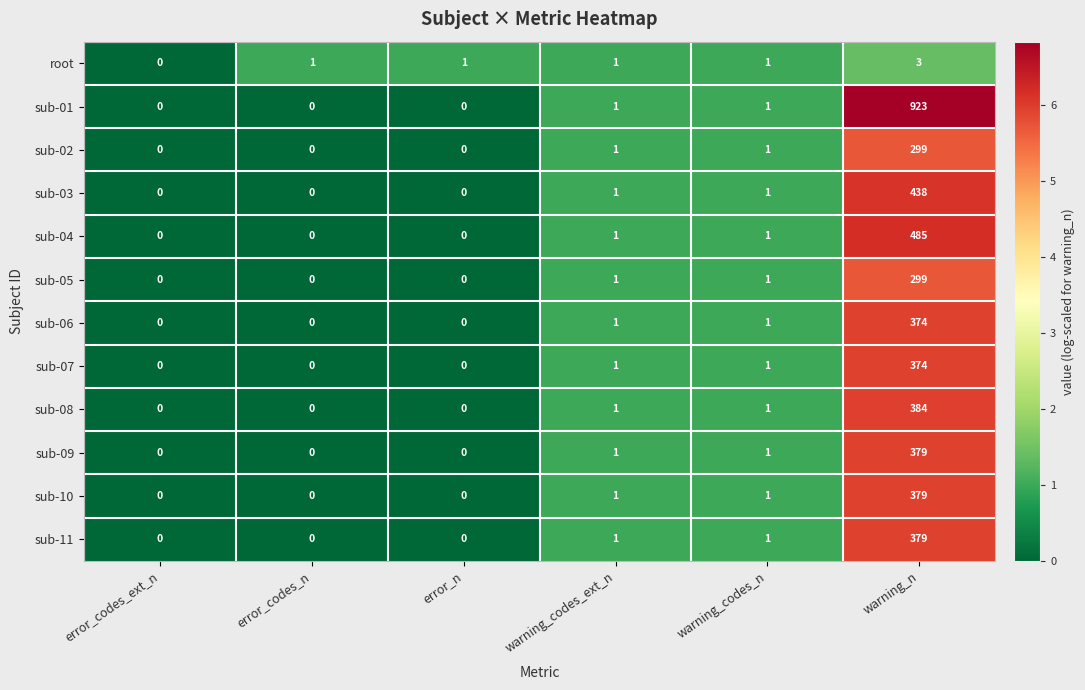

Which series has the widest spread of values?

sub-01